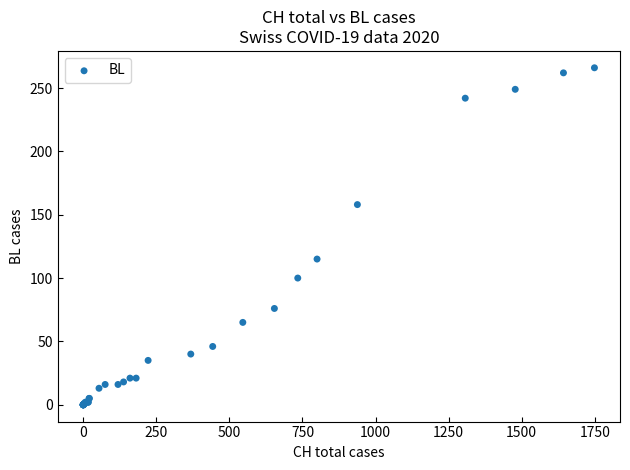

What Y value in the scatter plot is closest to 133?

115